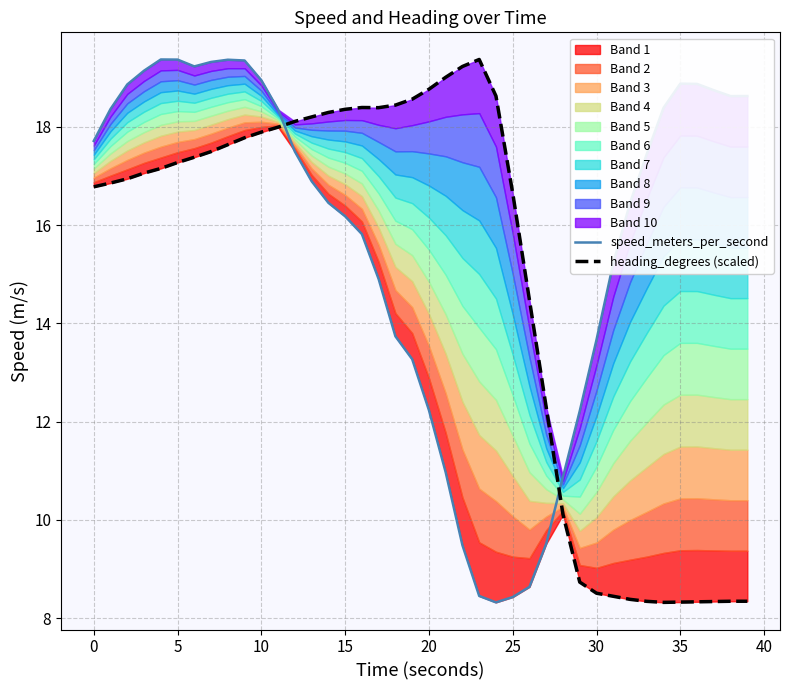

Which series ends up on top after the final intersection of speed_meters_per_second and heading_degrees (scaled)?

speed_meters_per_second